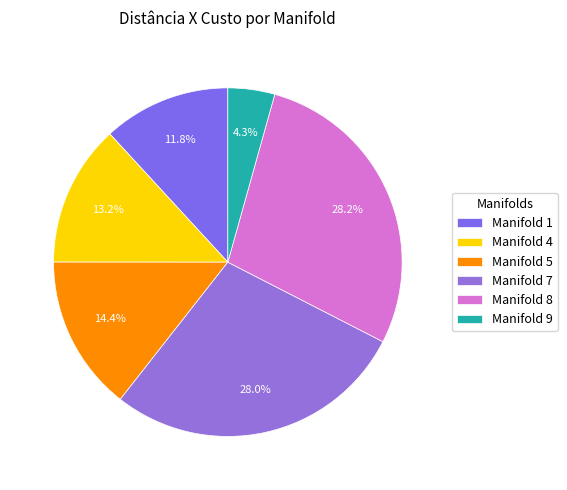

What is the largest slice in the pie chart?

Manifold 8